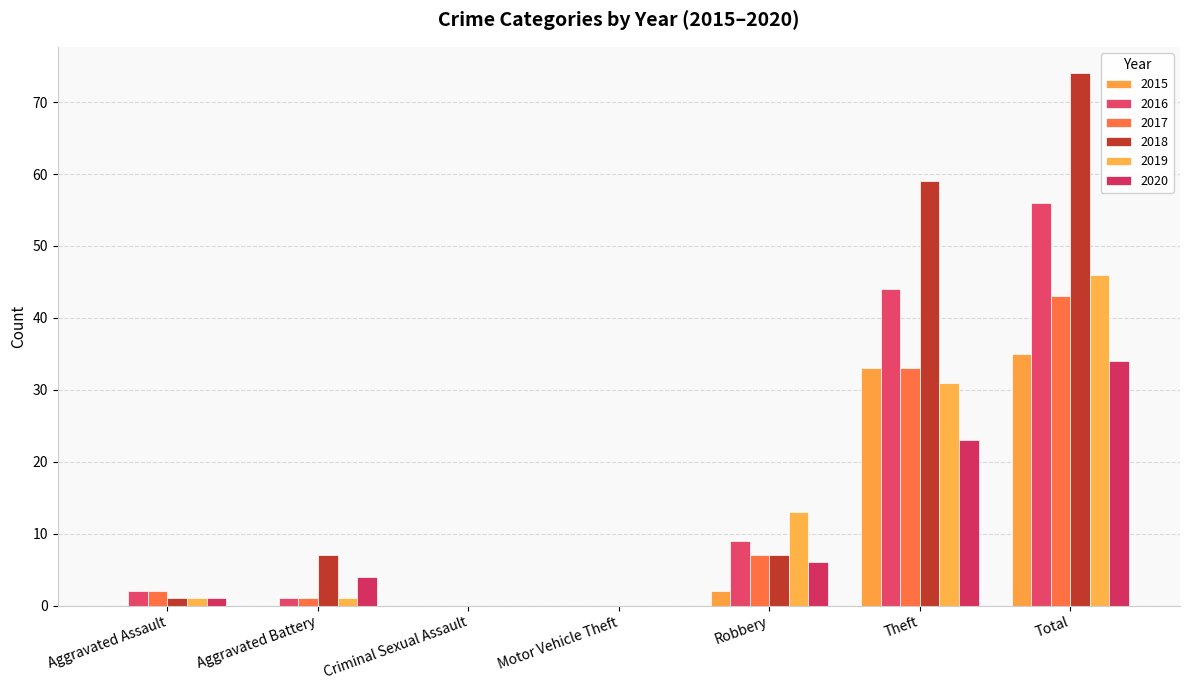

The 2017 series shows 2 at Aggravated Assault. True or false?

True